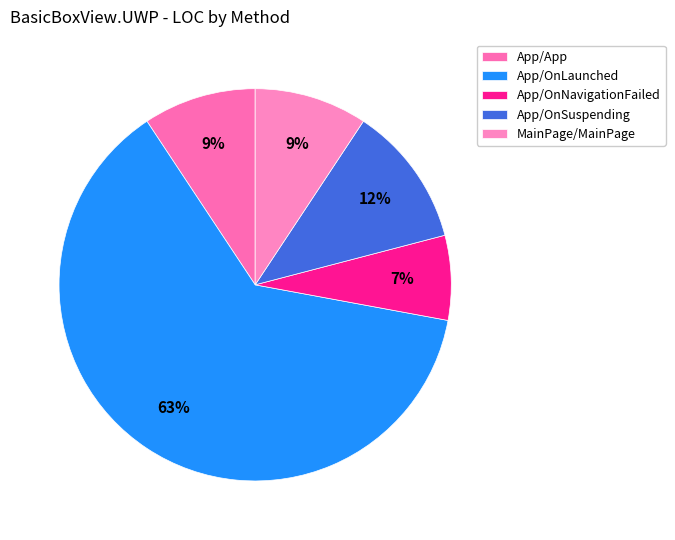

Which category has the smallest portion of the pie?

App/OnNavigationFailed